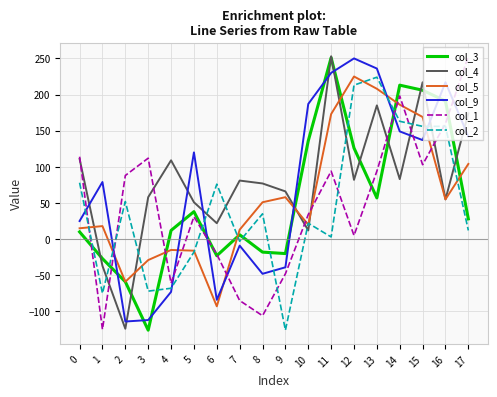

What is the lowest value of the col_4 series?

-124